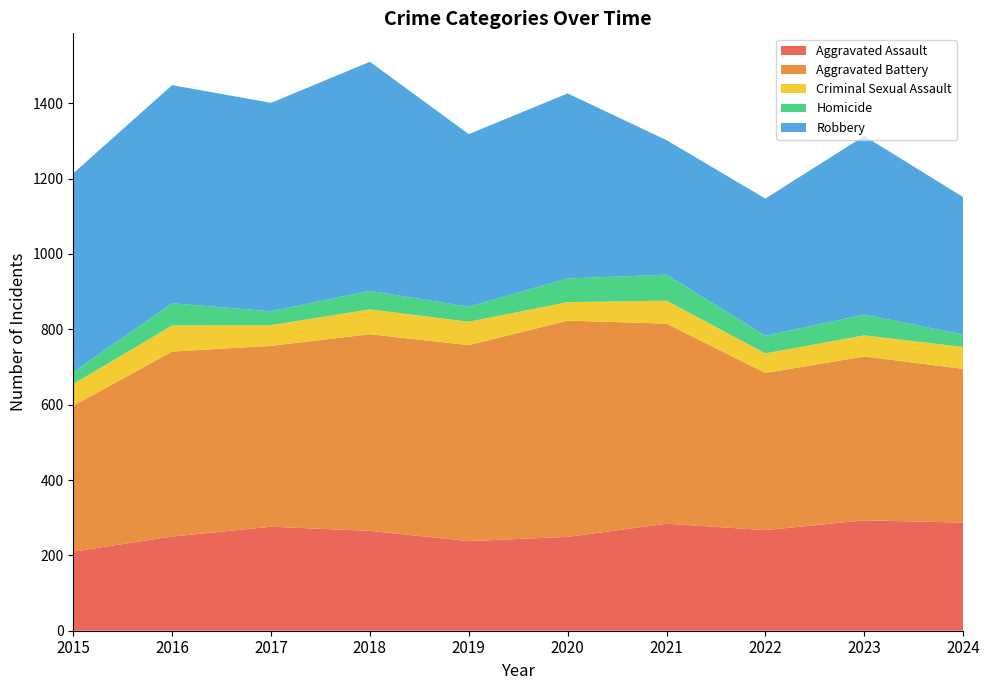

Reading right to left, extract all data points from this chart.

Aggravated Assault: 2024=287	2023=293	2022=267	2021=284	2020=249	2019=238	2018=265	2017=276	2016=250	2015=210
Aggravated Battery: 2024=408	2023=435	2022=417	2021=531	2020=574	2019=520	2018=522	2017=480	2016=491	2015=387
Criminal Sexual Assault: 2024=58	2023=56	2022=52	2021=61	2020=49	2019=62	2018=66	2017=55	2016=69	2015=58
Homicide: 2024=33	2023=55	2022=47	2021=69	2020=63	2019=40	2018=49	2017=37	2016=59	2015=32
Robbery: 2024=365	2023=474	2022=364	2021=357	2020=491	2019=458	2018=608	2017=553	2016=579	2015=527